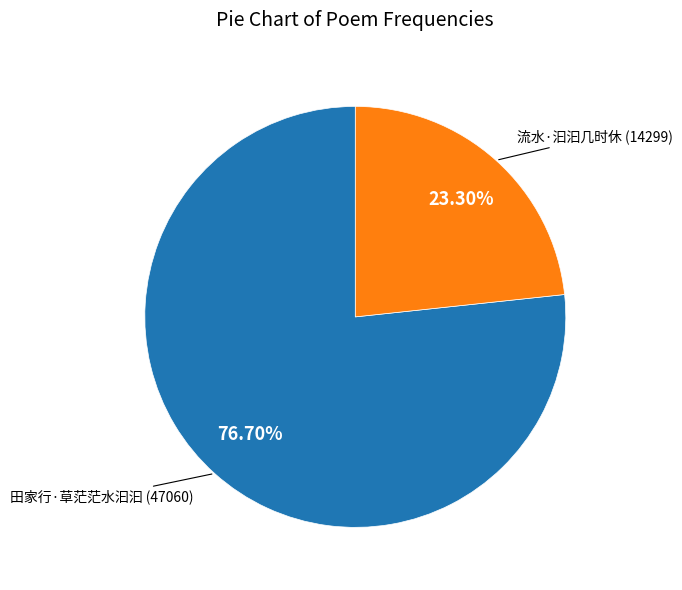

What percentage is the 田家行·草茫茫水汩汩 slice, to the nearest percent?

77%